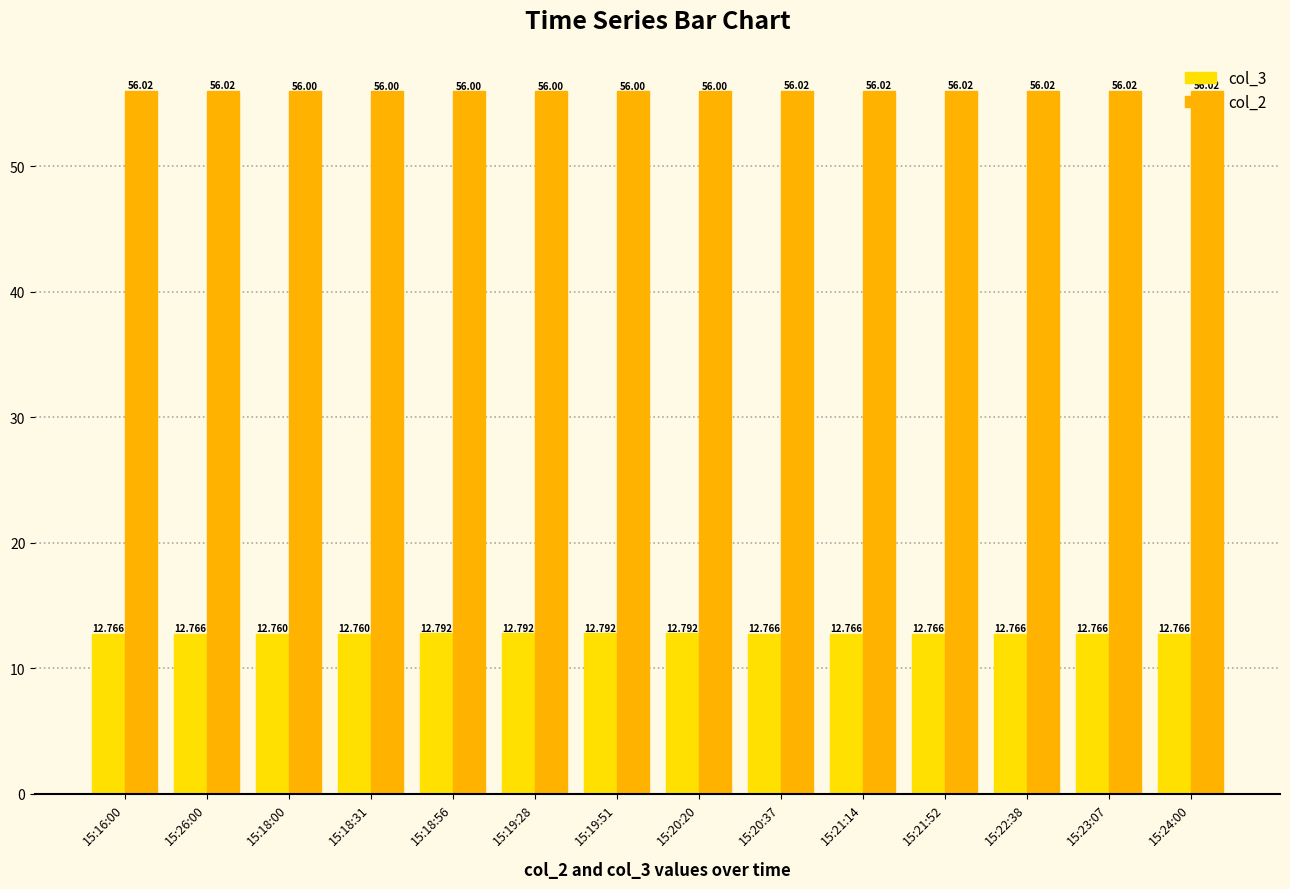

Is the value of col_2 at 15:21:14 greater than the value of col_3 at 15:18:31?

Yes